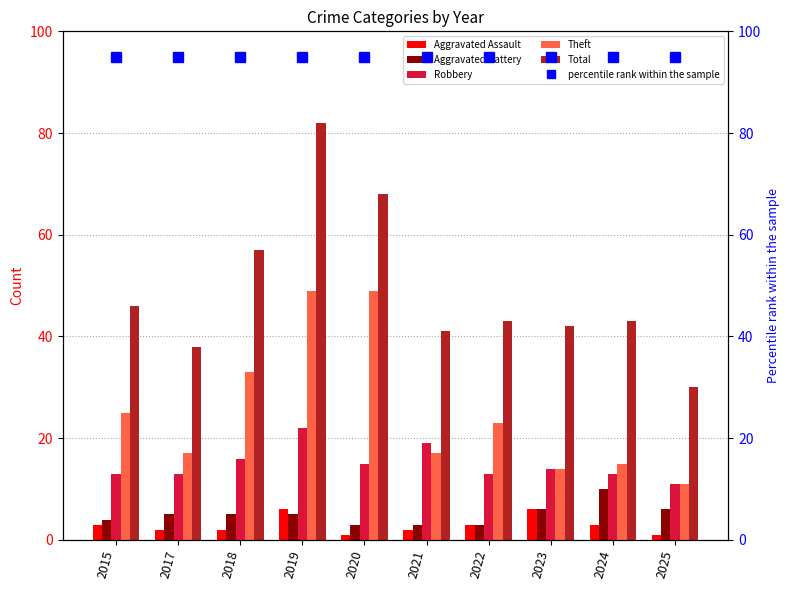

How many values in the Aggravated Battery series exceed 5?

3